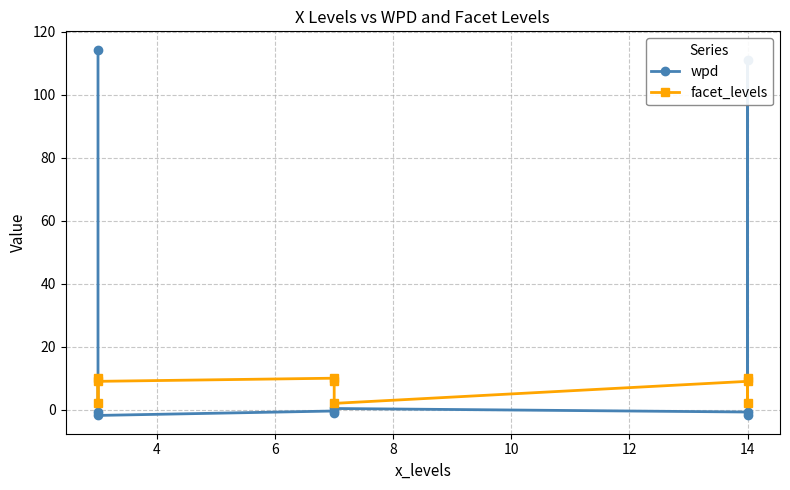

At 14, list the series in order from largest to smallest.

facet_levels, wpd